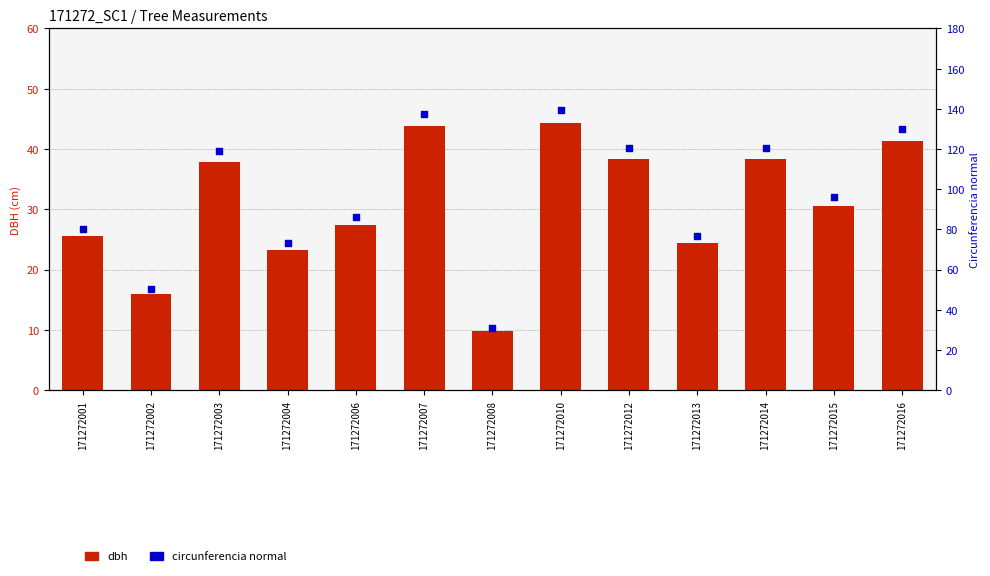

At which category is the sum across all series the highest?

171272010